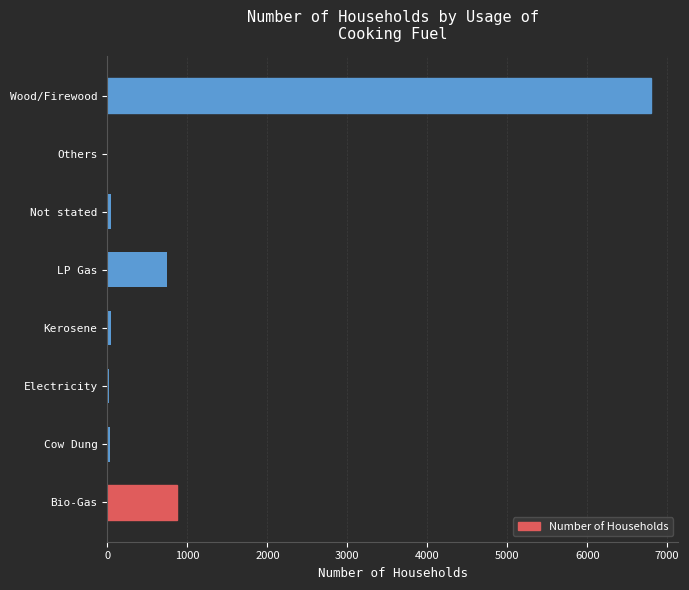

Which has a higher value, LP Gas or Others?

LP Gas